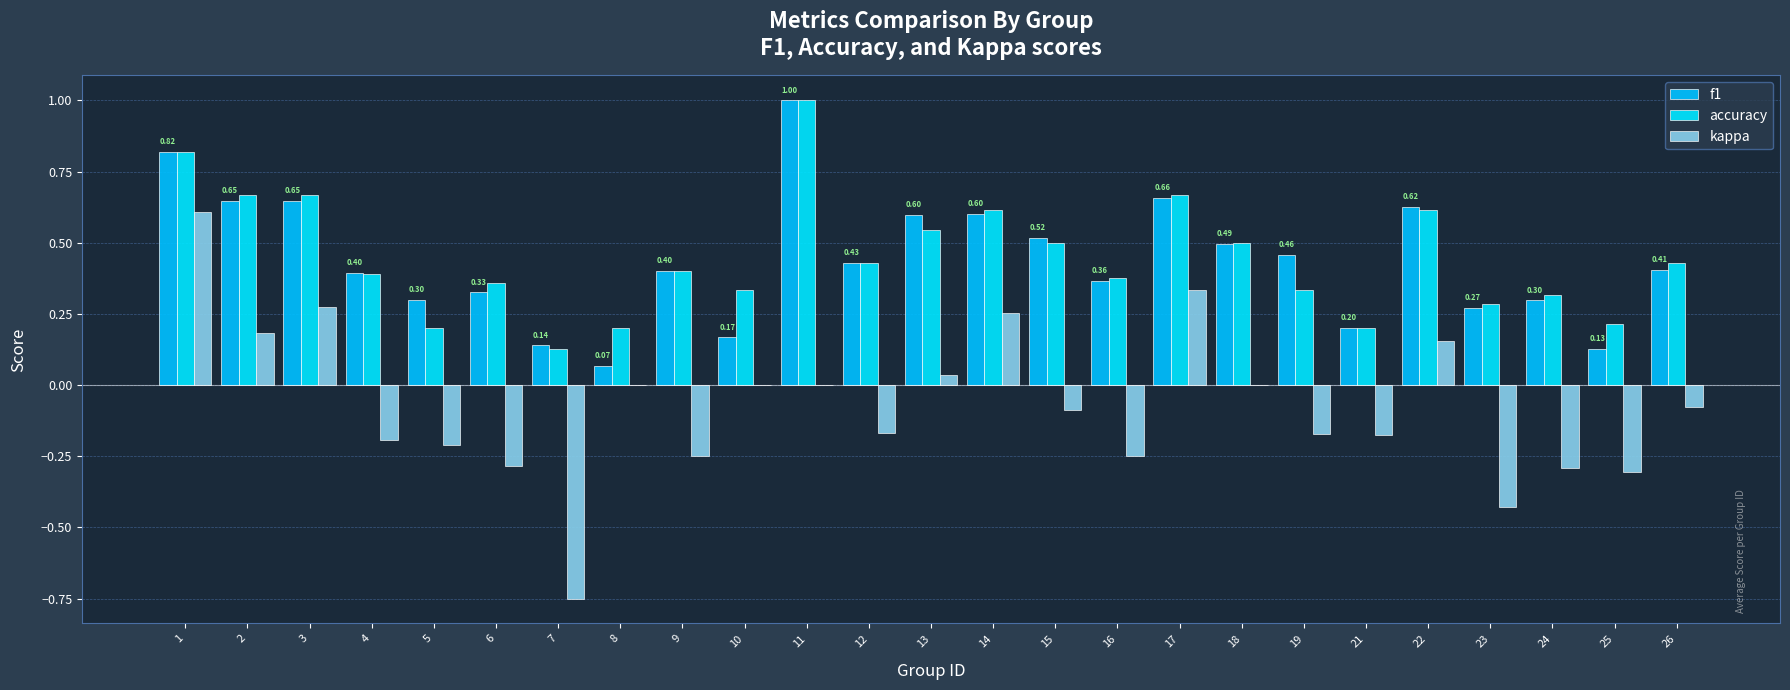

How many groups of bars are there?

25